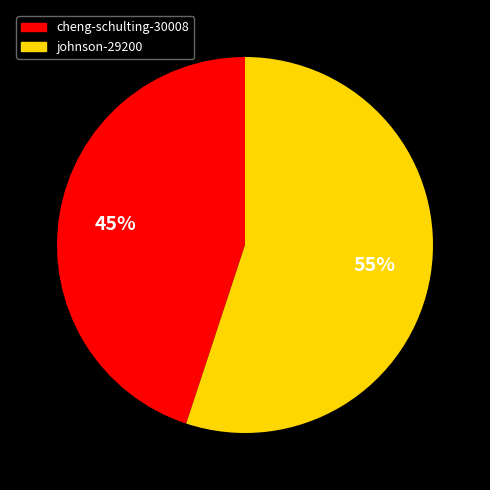

Rank the categories by value from highest to lowest.

johnson-29200, cheng-schulting-30008